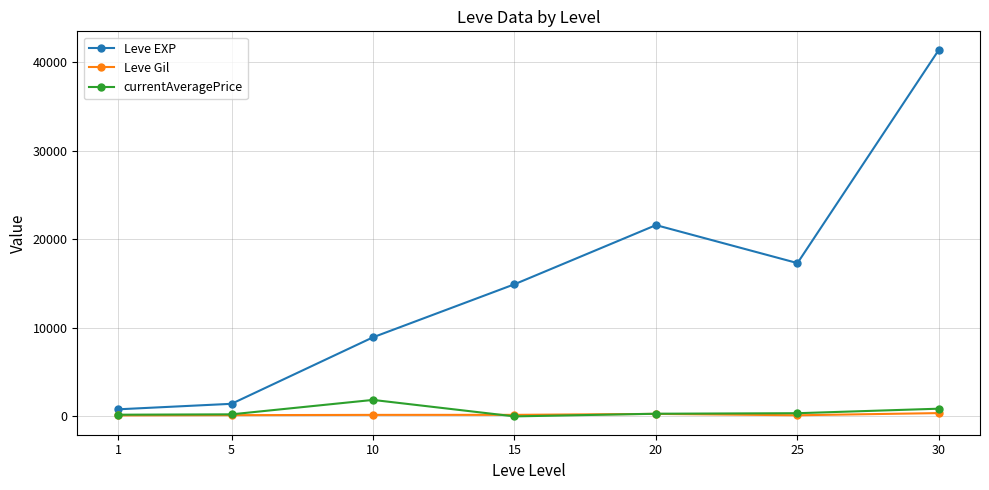

True or false: Leve EXP has more than 1 interior local peaks.

False